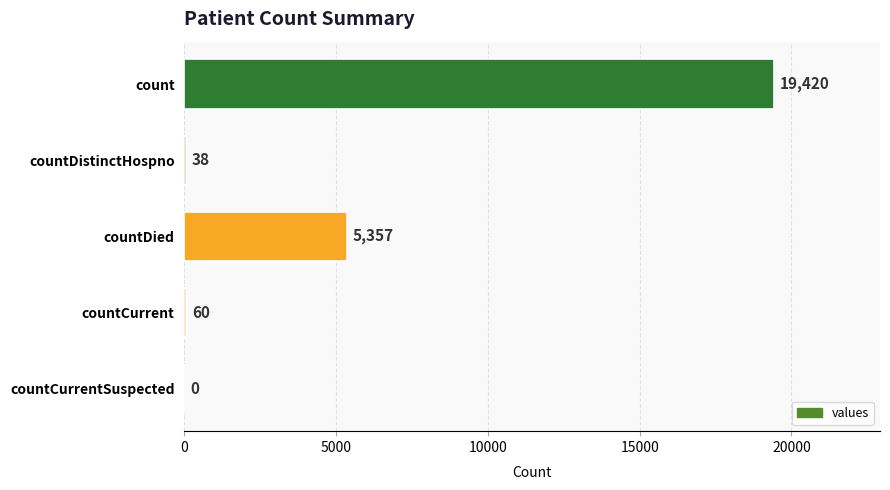

What is the maximum value shown in the chart?

19420